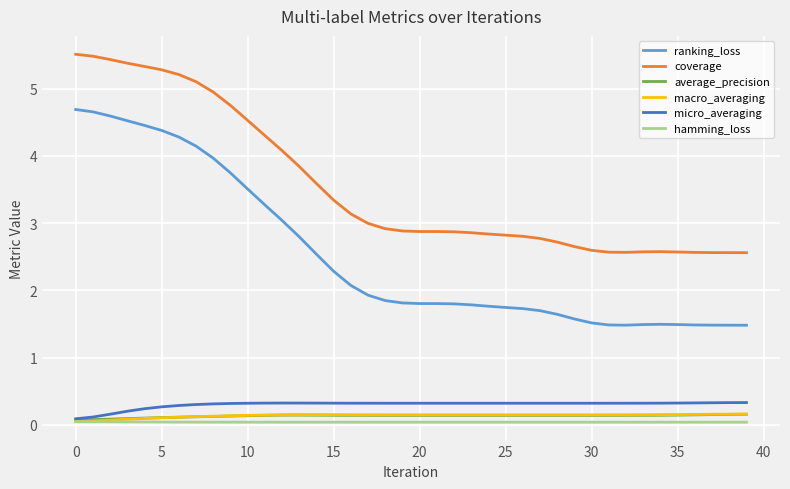

Which series has the largest range (max minus min)?

ranking_loss